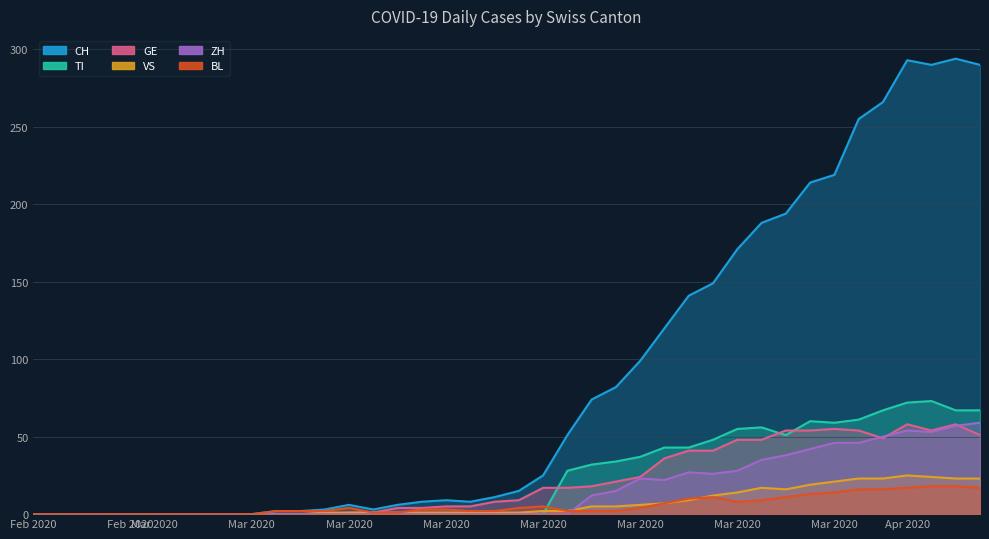

What is the average value of the GE series?

21